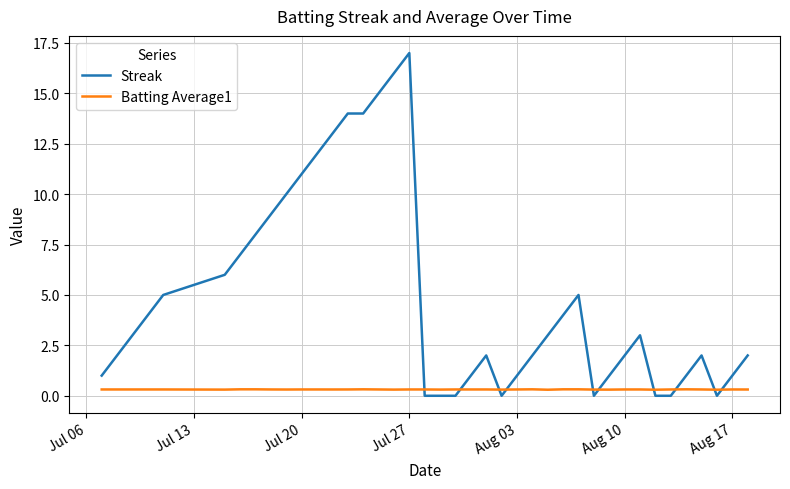

What is the average value of the Streak series?

4.9